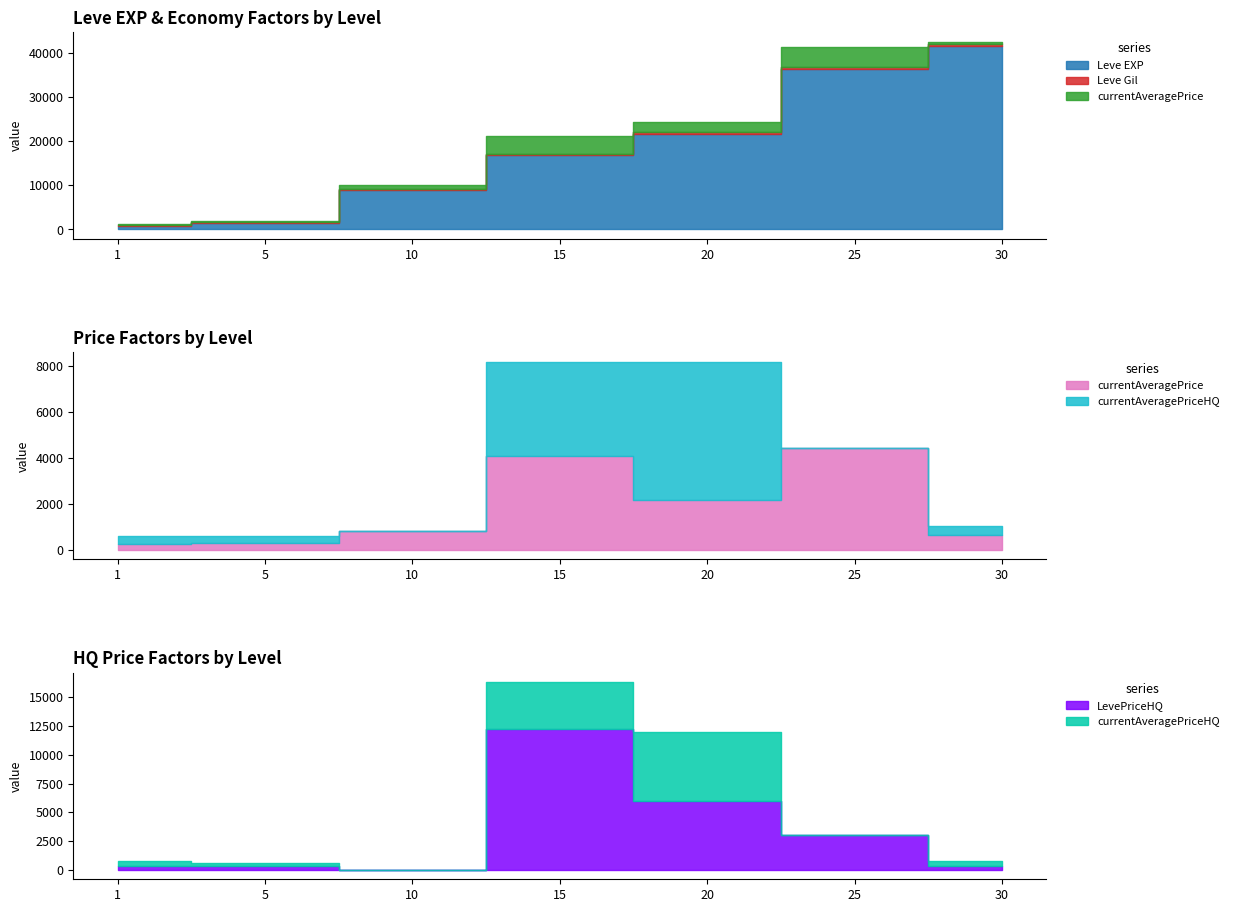

In currentAveragePriceHQ, how many points are lower than both neighbors (excluding endpoints)?

2